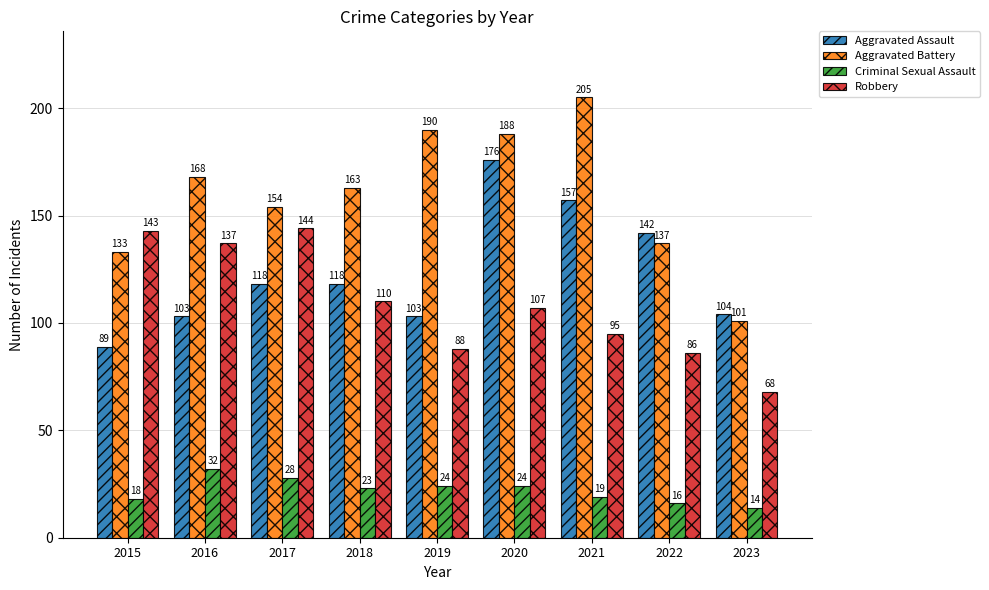

Which series has the largest range (max minus min)?

Aggravated Battery